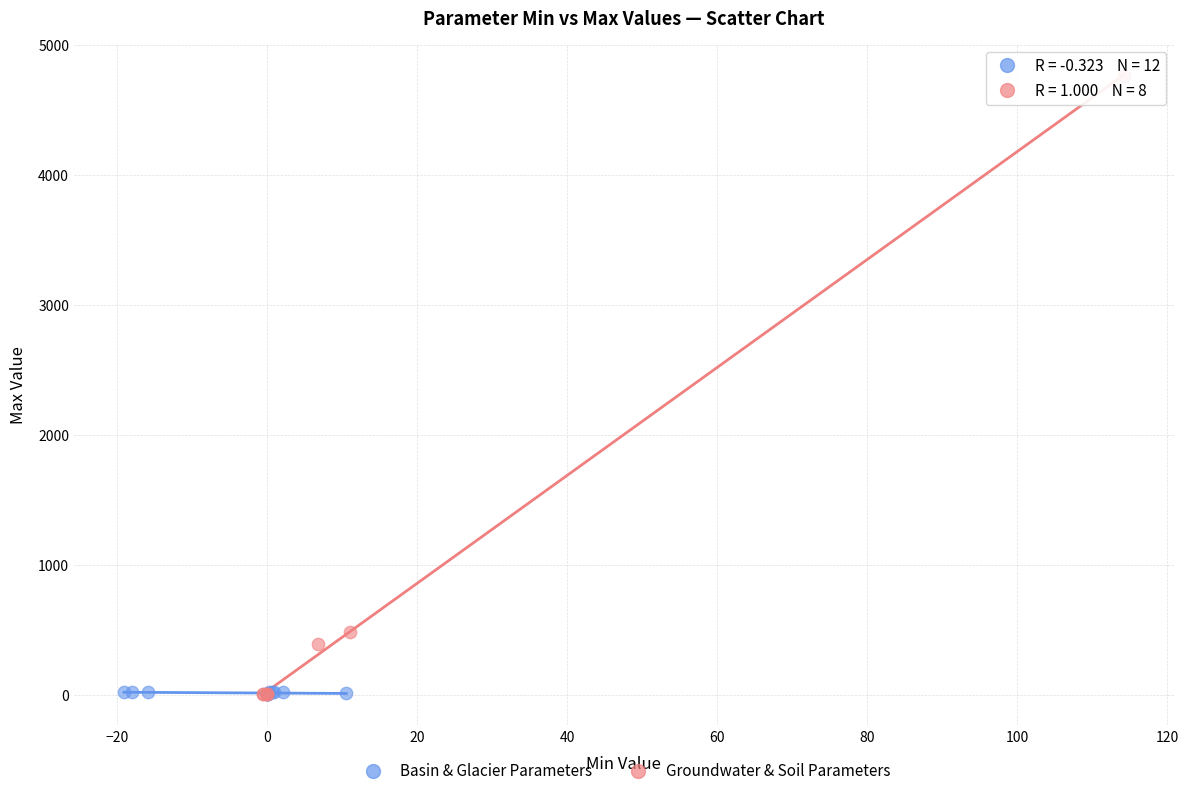

What are all the series names shown in the legend?

Basin & Glacier Parameters, Groundwater & Soil Parameters